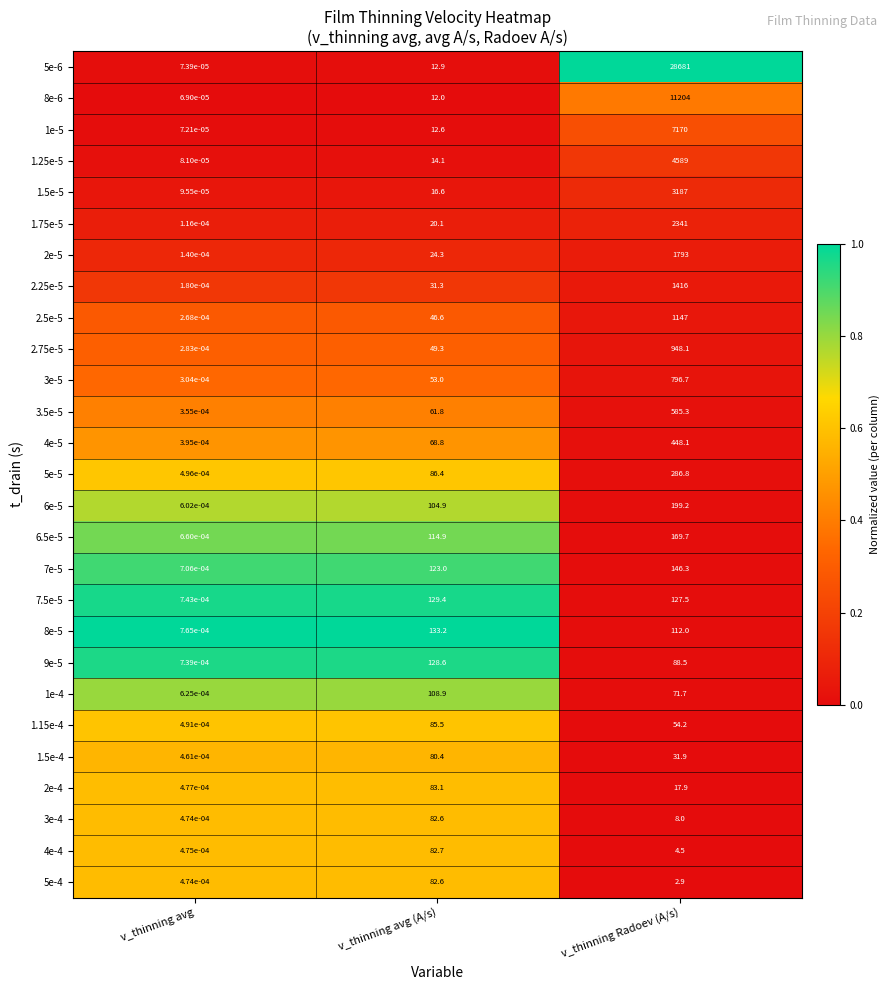

Which category has the highest value across all series?

v_thinning Radoev (A/s)